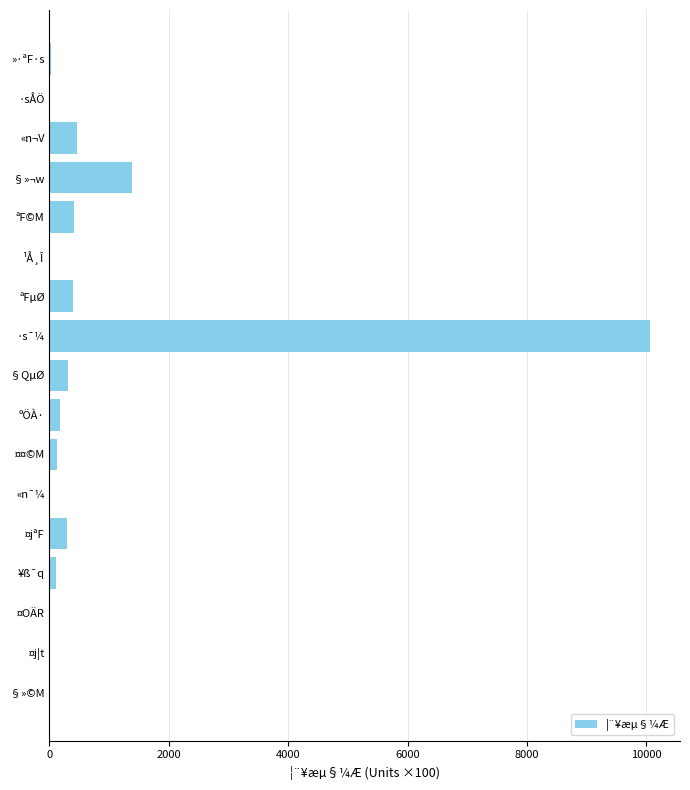

Approximately how many times larger is the value at ªF©M compared to ªFµØ?

1.1